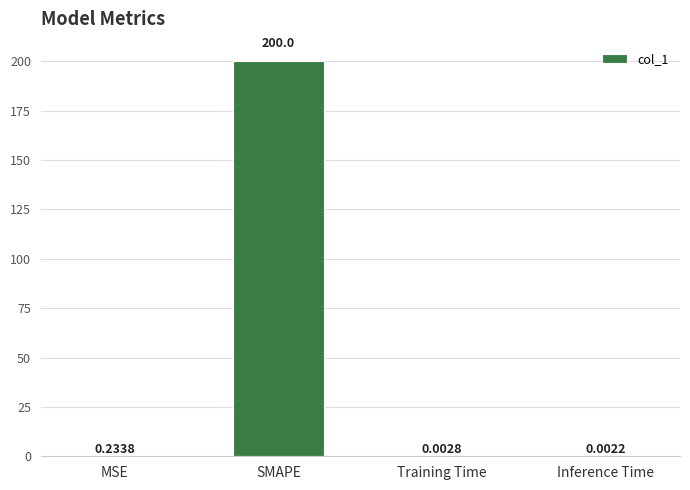

Where is the data nearest to the value 100?

MSE